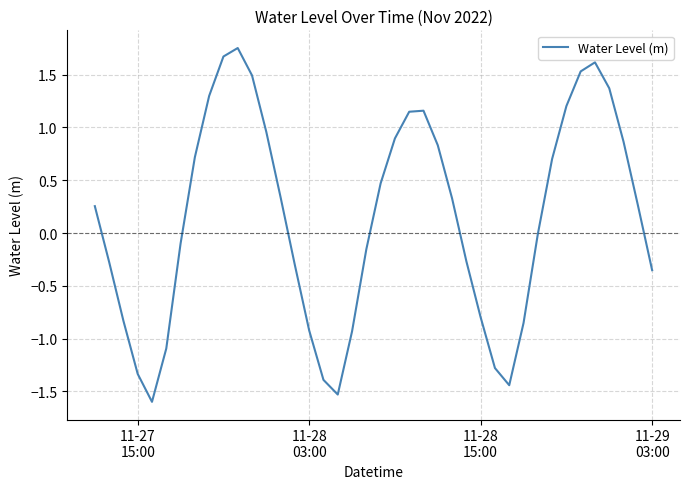

What is the smallest value displayed?

-1.6